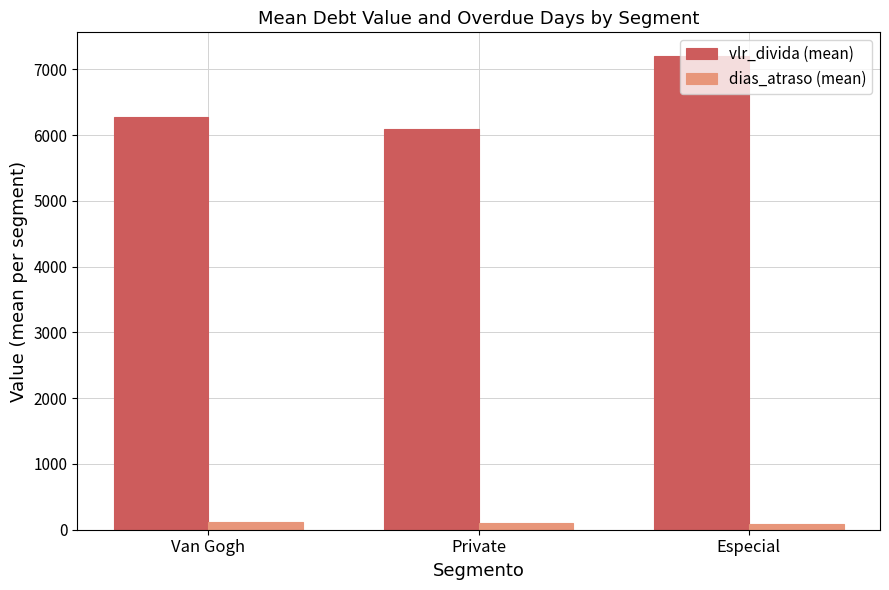

How many groups of bars are there?

3